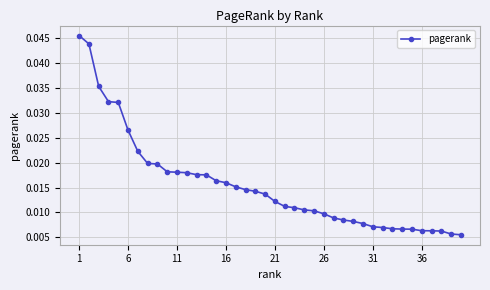

What is the sum of all values?

0.6